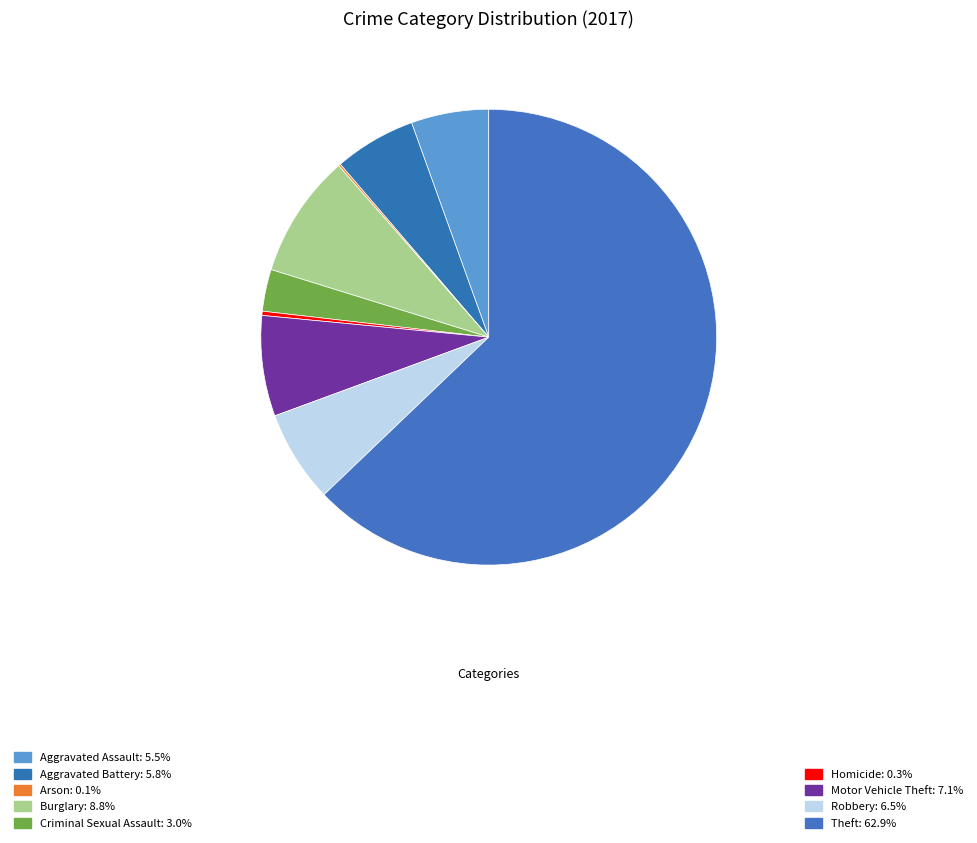

To the nearest percent, what is the average slice percentage?

11%